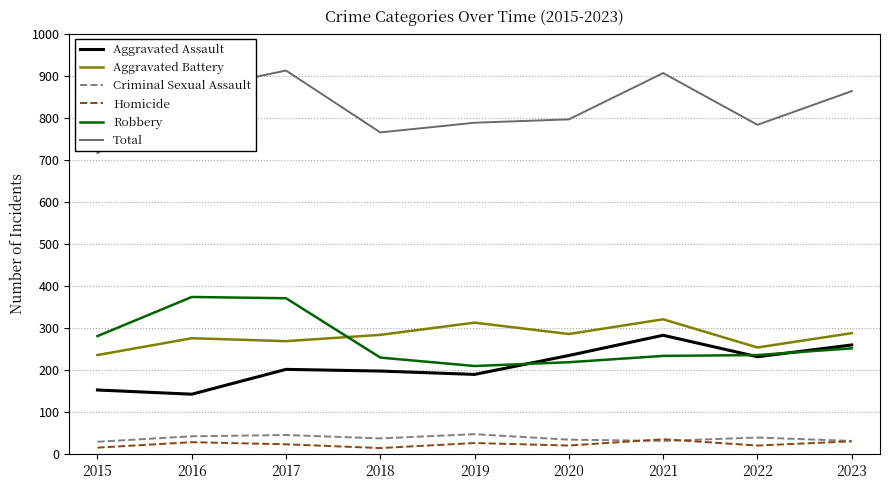

At 2019, list the series in order from largest to smallest.

Total, Aggravated Battery, Robbery, Aggravated Assault, Criminal Sexual Assault, Homicide